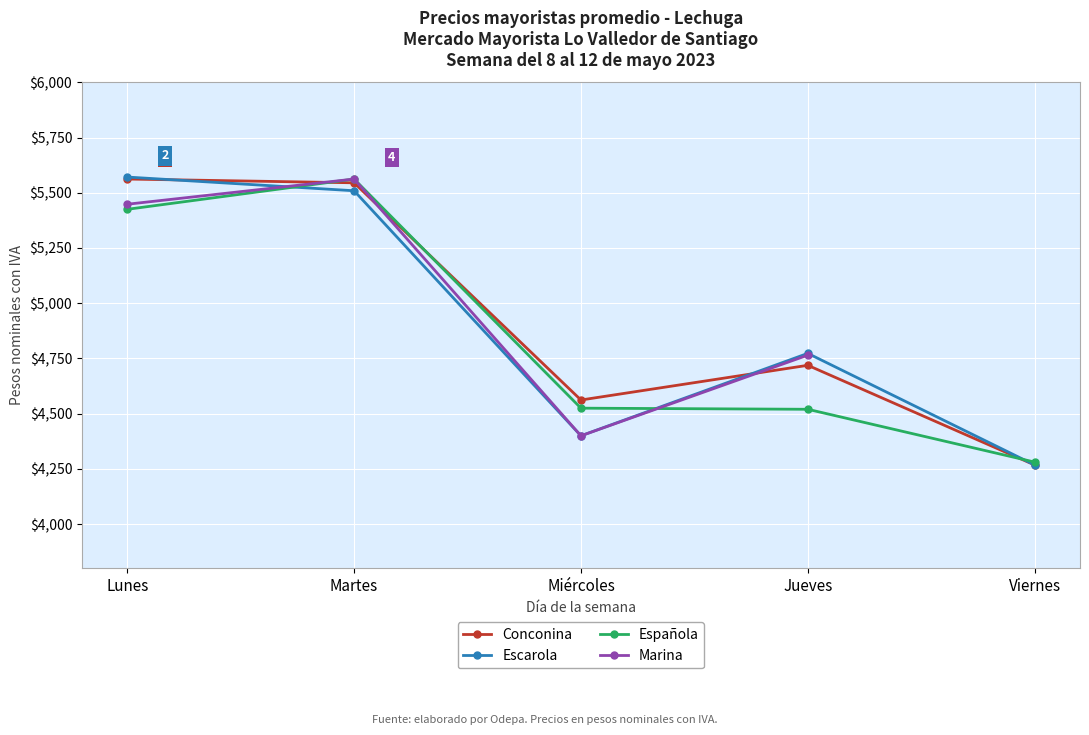

Which category has the highest value across all series?

Lunes